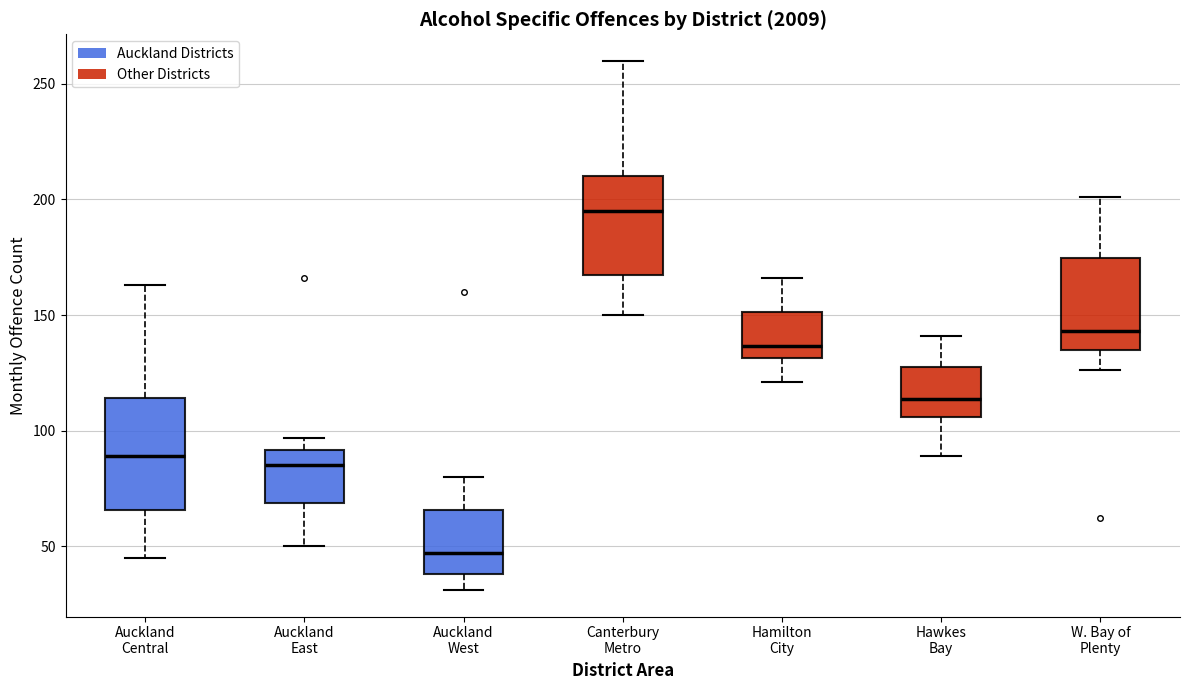

Comparing the boxes themselves (not the whiskers), which one is the tallest?

Auckland Central